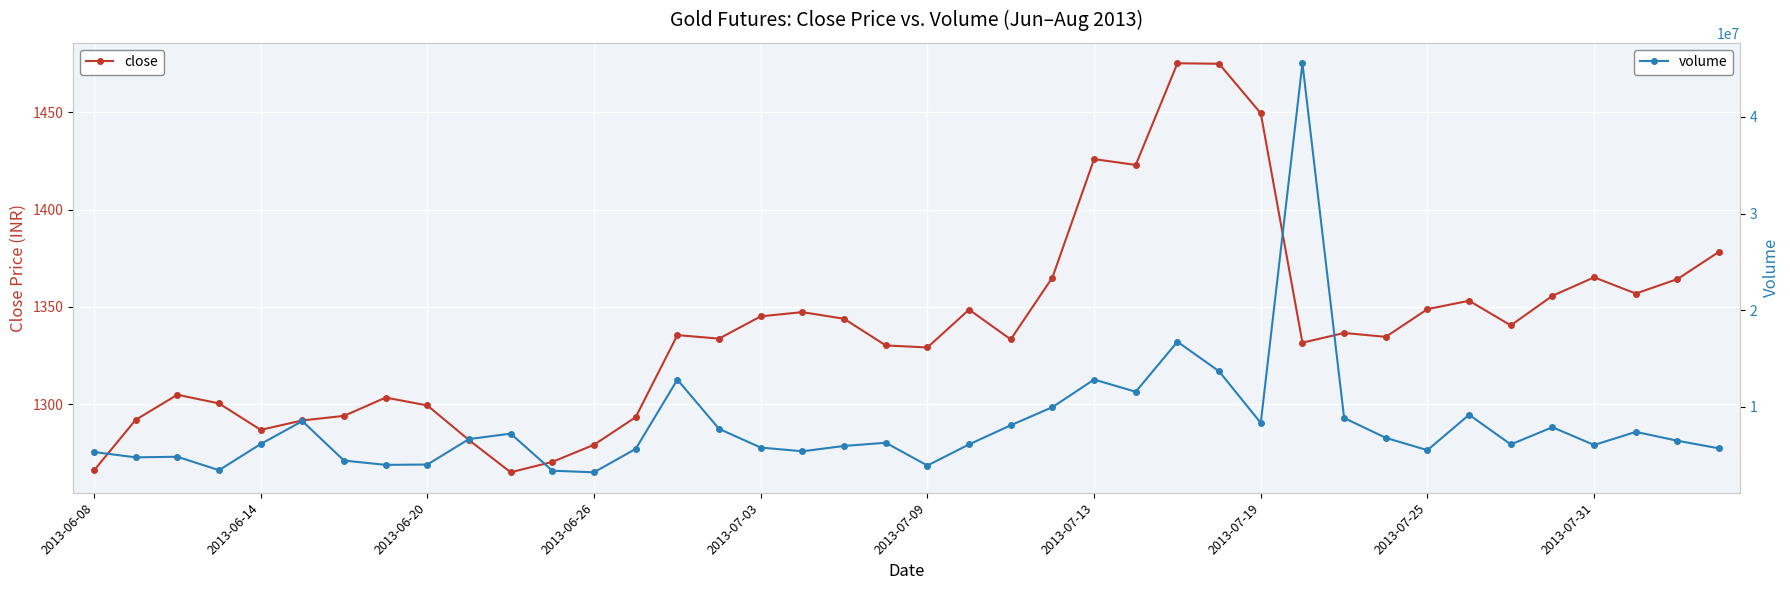

True or false: close and volume intersect in this chart.

False